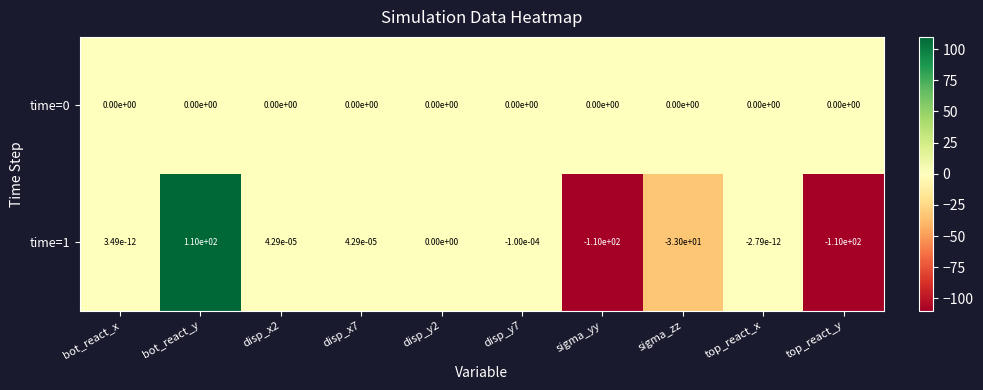

At which category is the sum across all series the highest?

bot_react_y